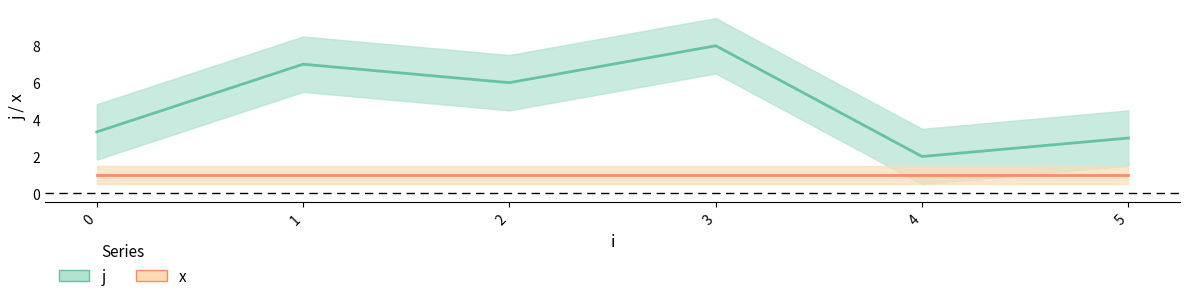

True or false: j and x intersect in this chart.

False